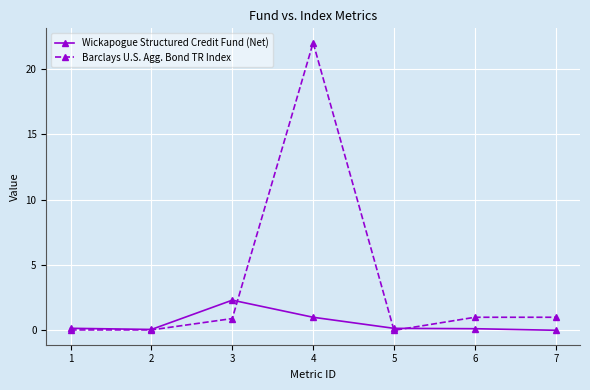

Which series has the largest total across all categories?

Barclays U.S. Agg. Bond TR Index